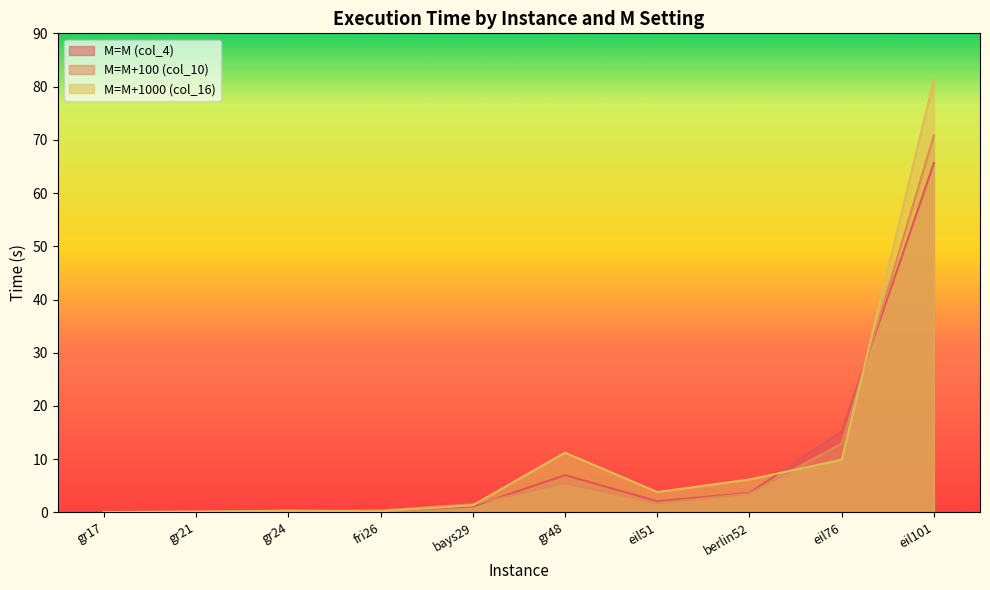

True or false: M=M (col_4) has a value of 3.7 at berlin52.

True